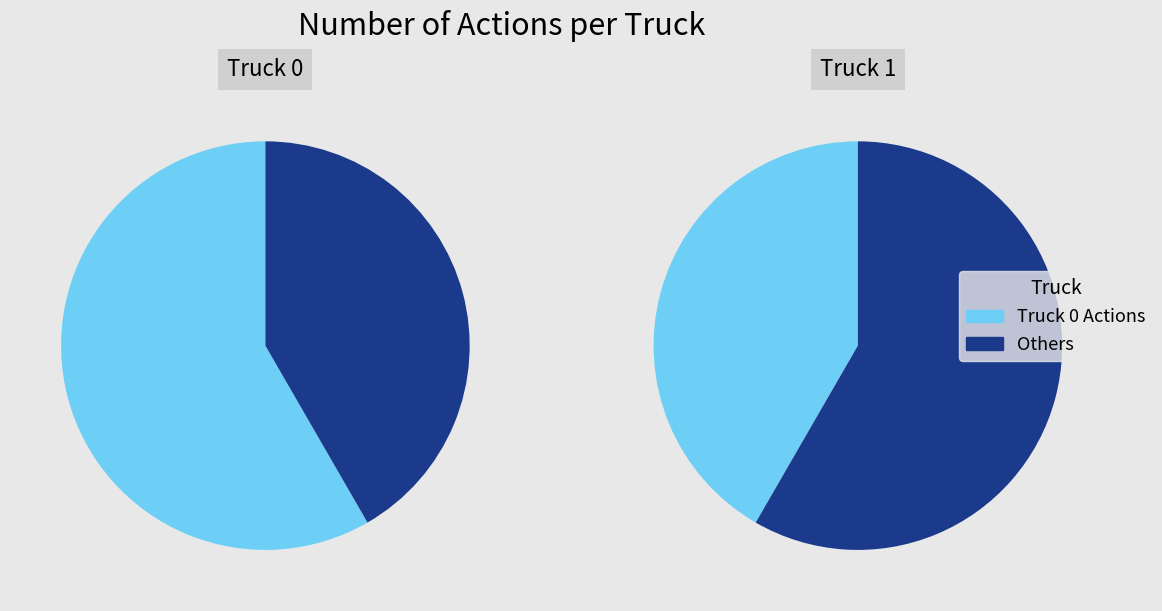

What percentage is NOT represented by Truck 0?

41.7%